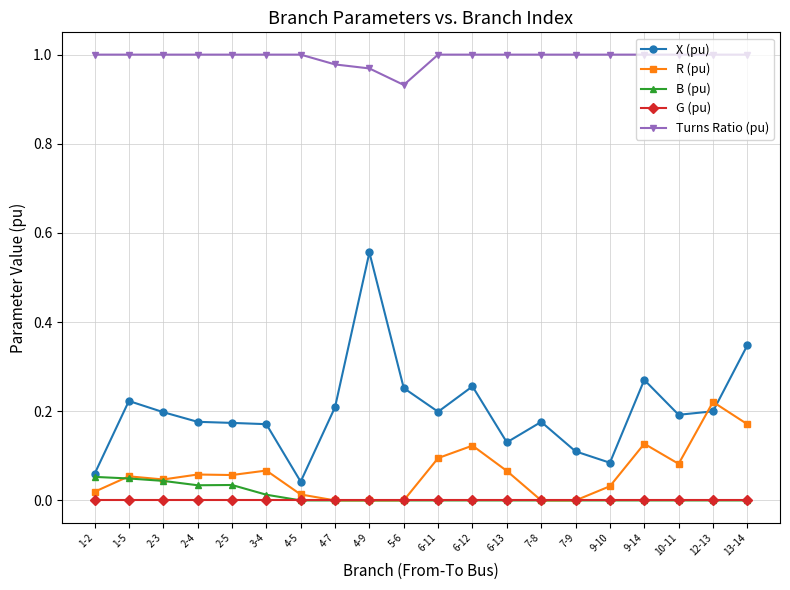

Between 4-9 and 5-6, which series saw the biggest shift?

X (pu)